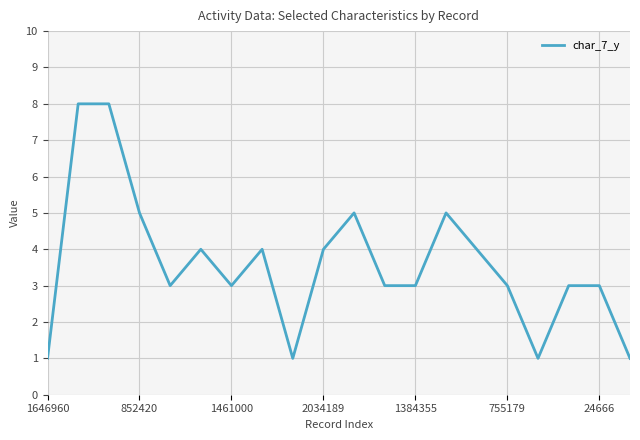

What is the difference between the maximum and minimum values?

7